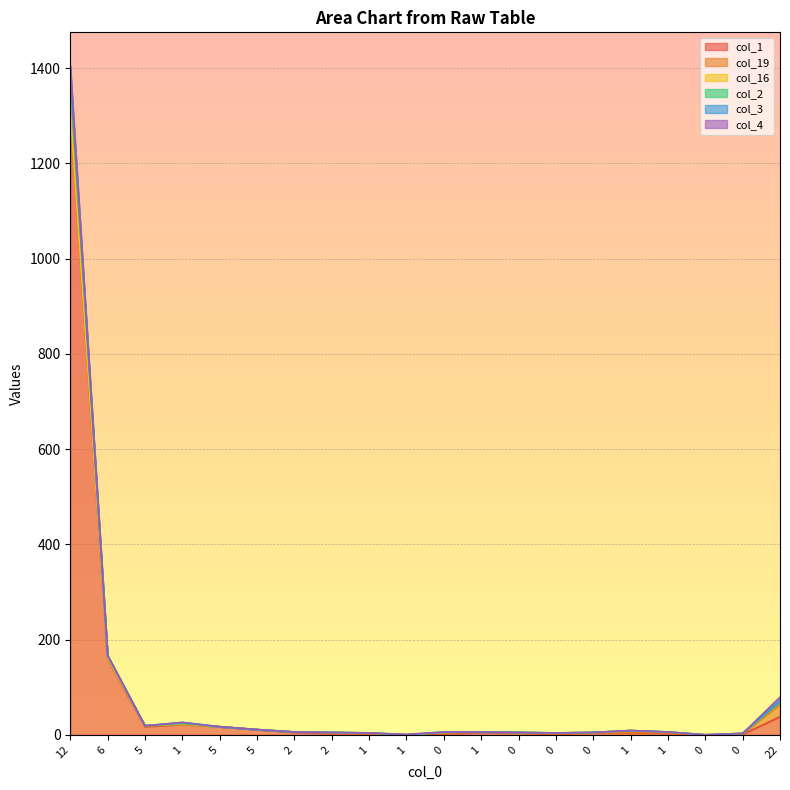

What is the sum of the col_1 values at 1 and 5?

11